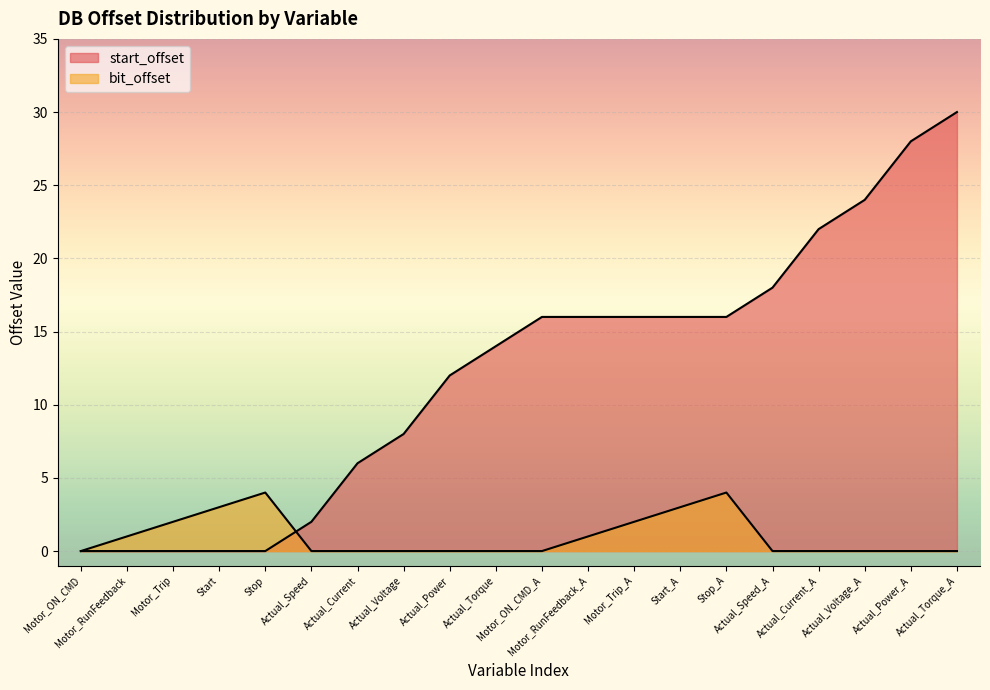

Reading right to left, list all the values displayed in this chart.

start_offset: 30	28	24	22	18	16	16	16	16	16	14	12	8	6	2	0	0	0	0	0
bit_offset: 0	0	0	0	0	4	3	2	1	0	0	0	0	0	0	4	3	2	1	0